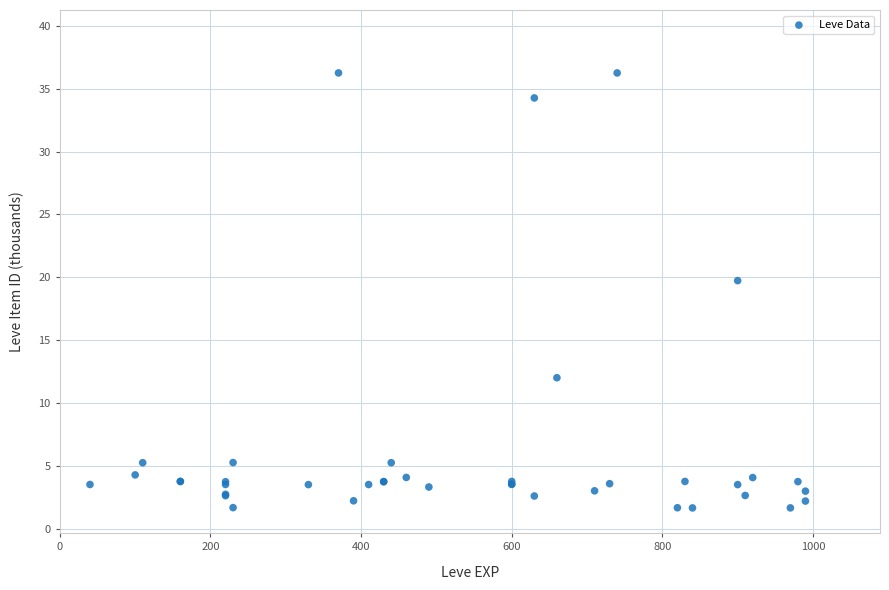

What Y value in the scatter plot is closest to 18?

19.7